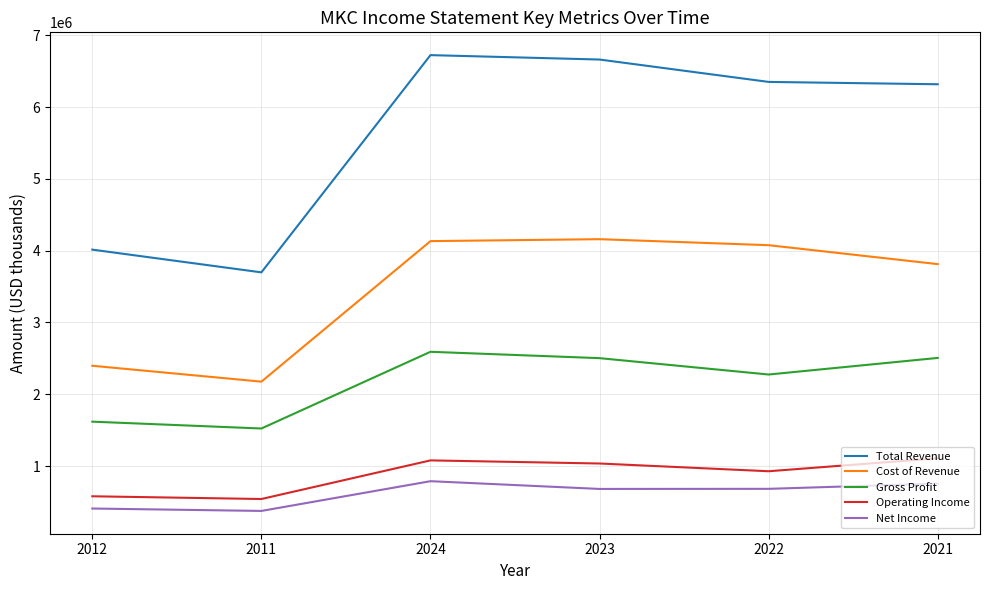

At how many categories does at least one series exceed 2578842?

6